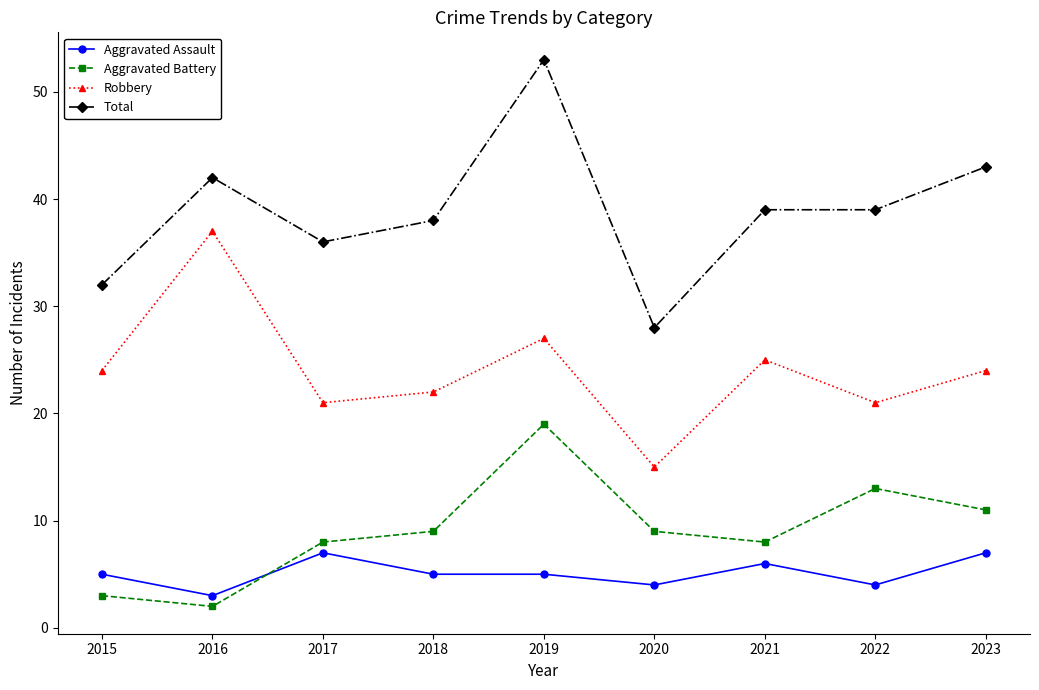

Which series has the widest spread of values?

Total